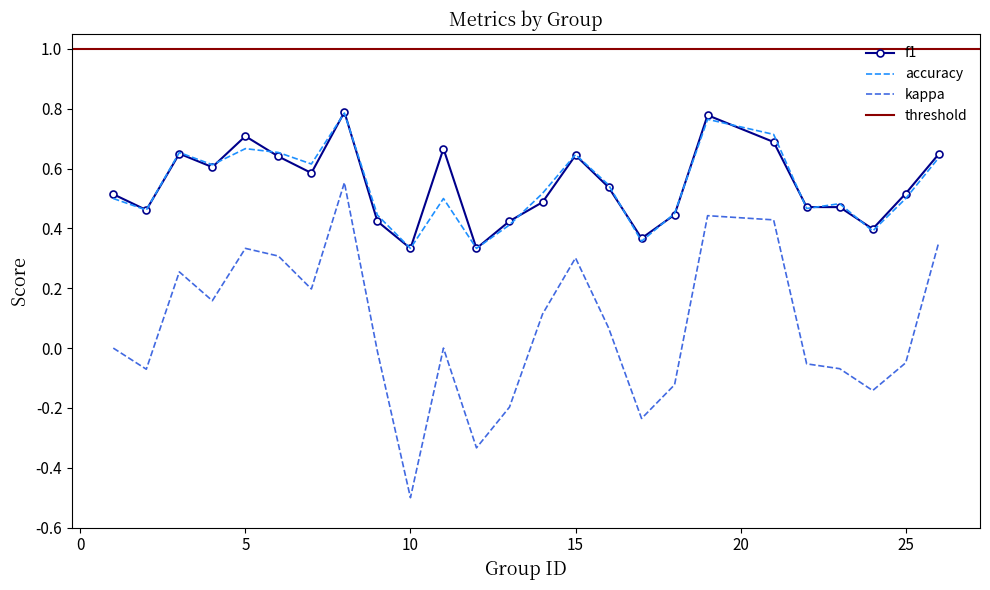

List the series in order of their peak value, lowest first.

kappa, accuracy, f1